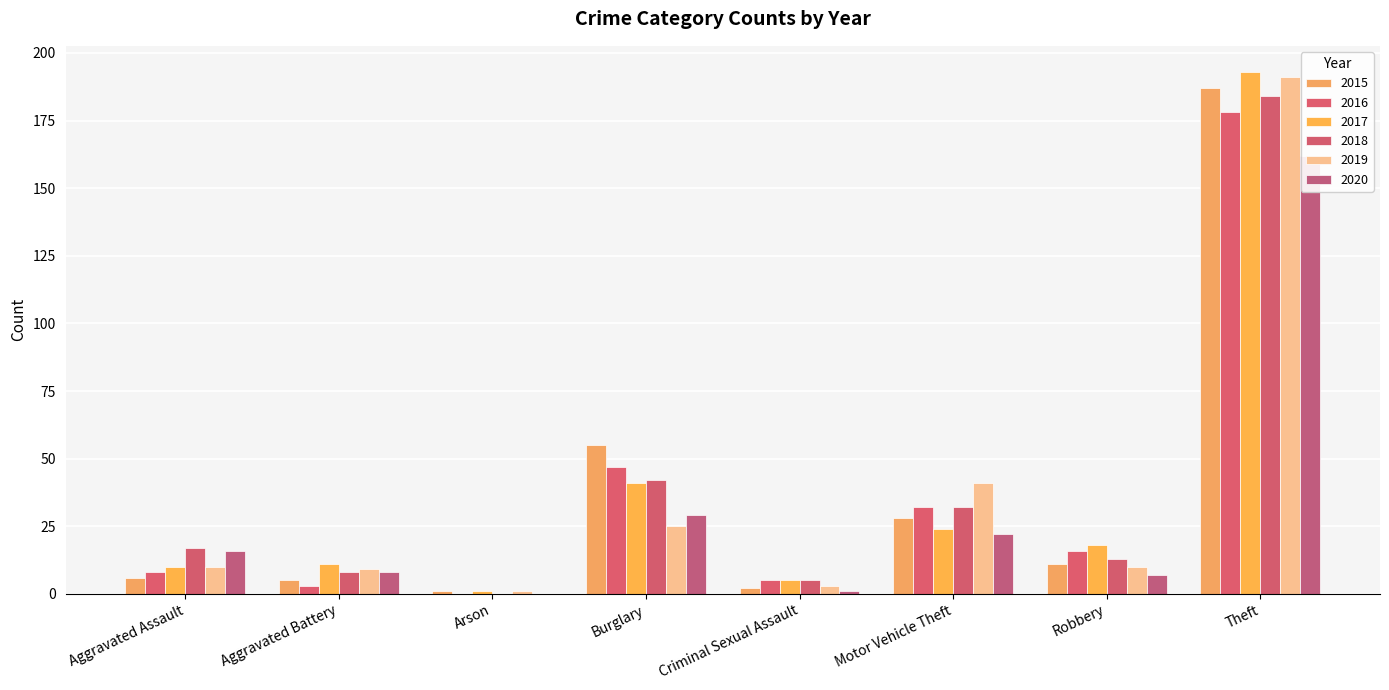

What are all the series names shown in the legend?

2015, 2016, 2017, 2018, 2019, 2020